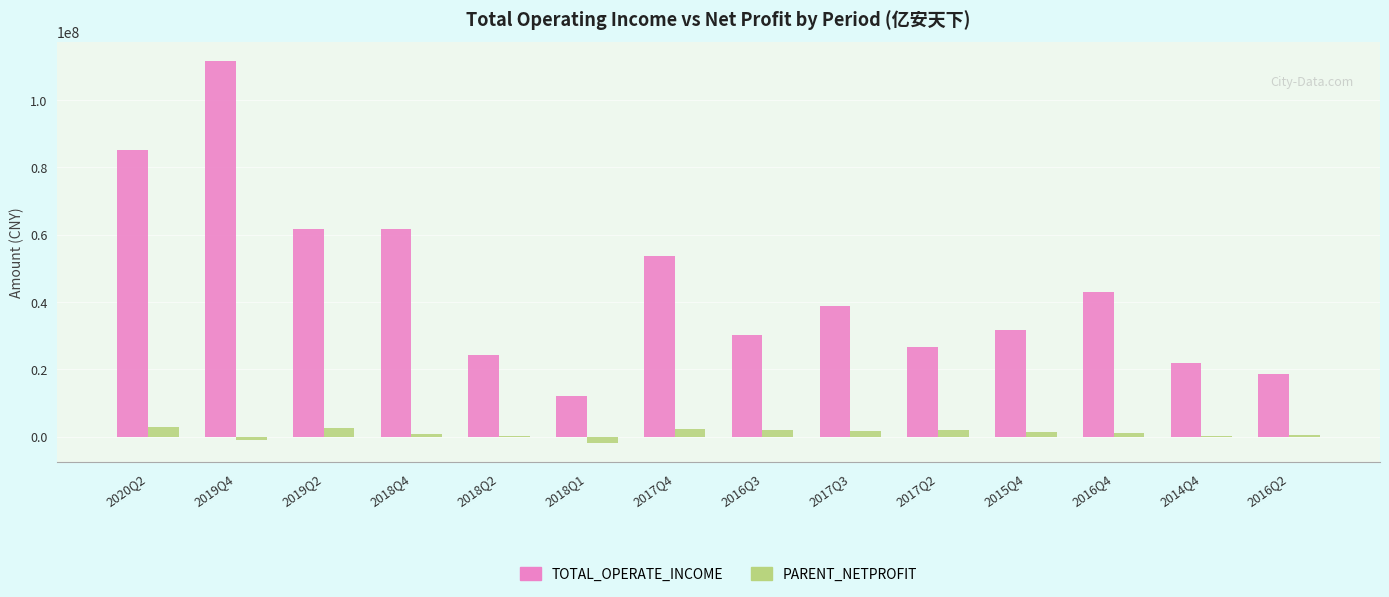

Is the value of PARENT_NETPROFIT at 2017Q2 greater than the value of TOTAL_OPERATE_INCOME at 2017Q4?

No